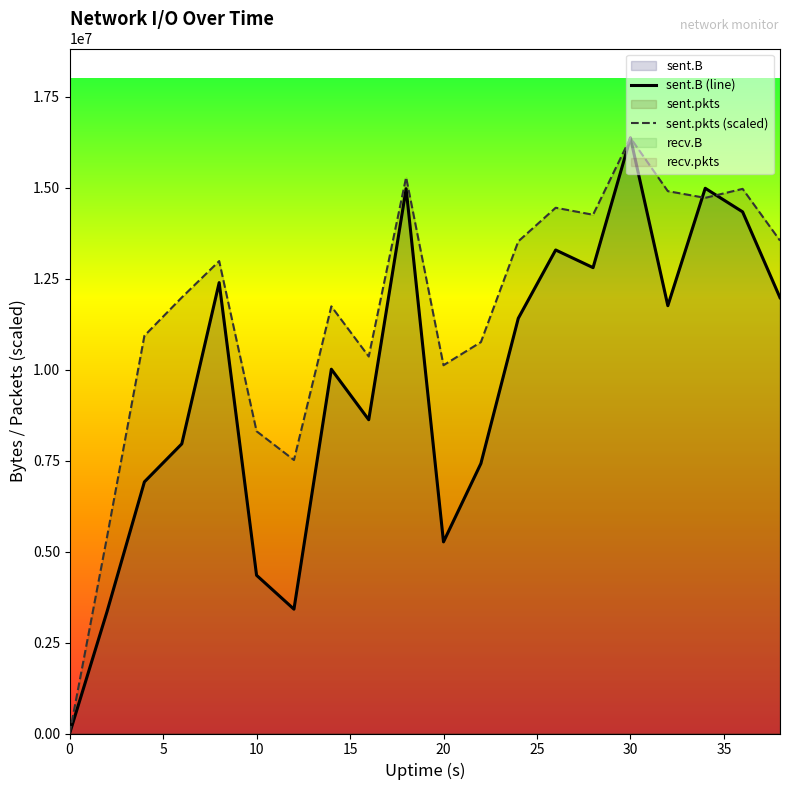

True or false: sent.B (line) has more than 1 points higher than both neighbors.

True